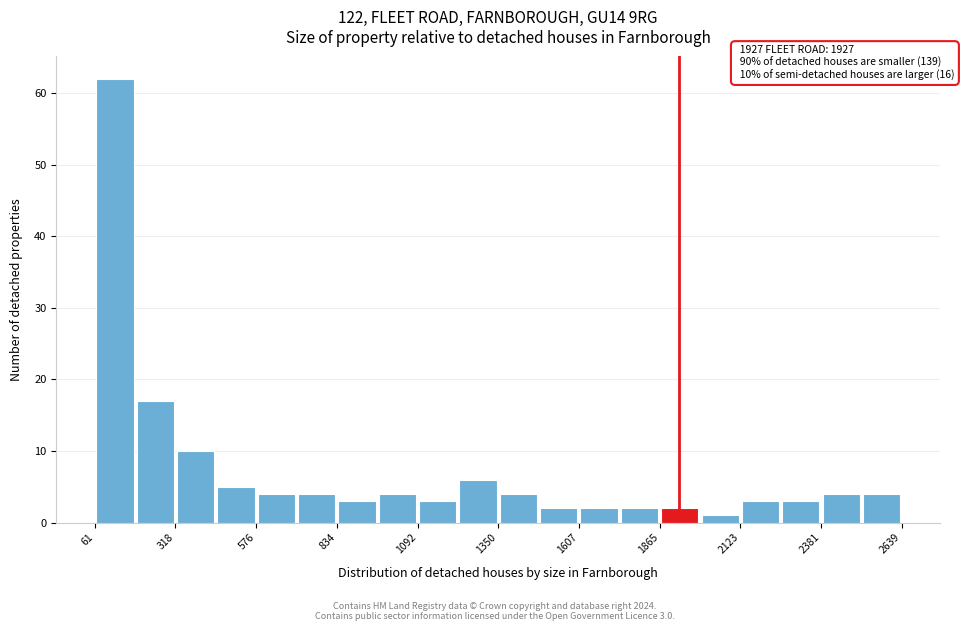

Around what value on the x-axis is the tallest bar? Give the approximate position of its centre, as read against the axis.

150